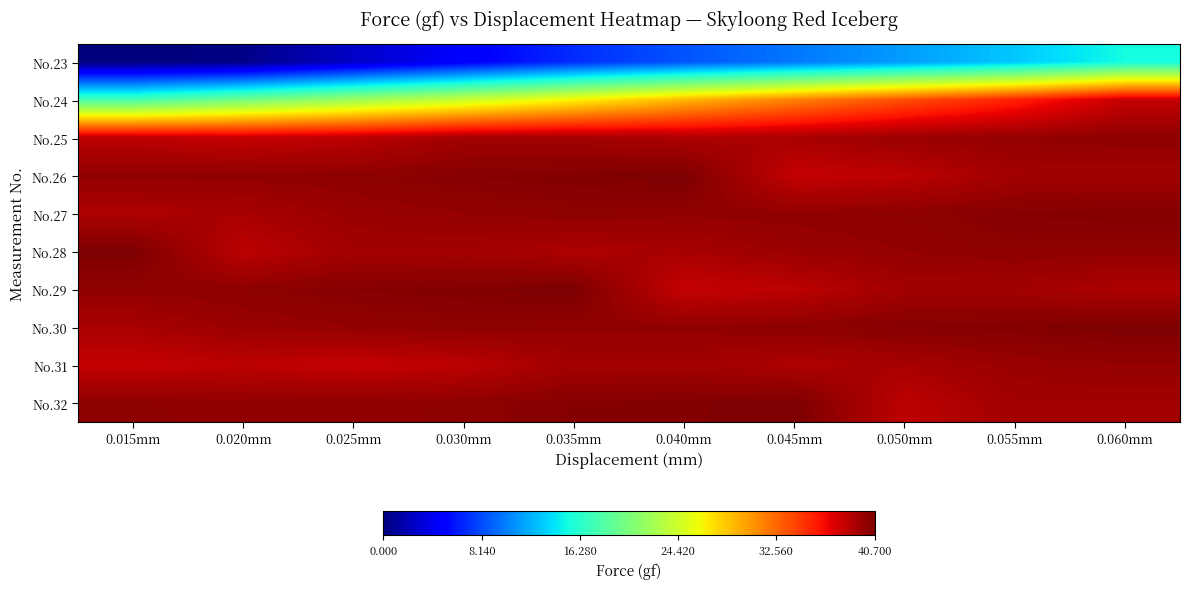

List the series in order of their peak value, lowest first.

No.23, No.24, No.31, No.25, No.27, No.26, No.28, No.29, No.30, No.32